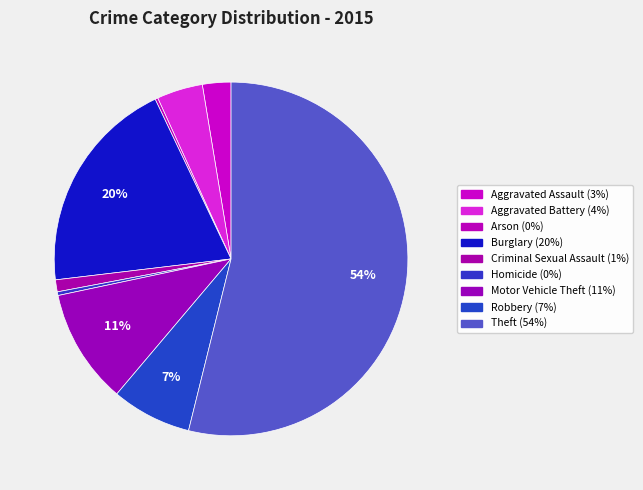

How many slices are in this pie chart?

9